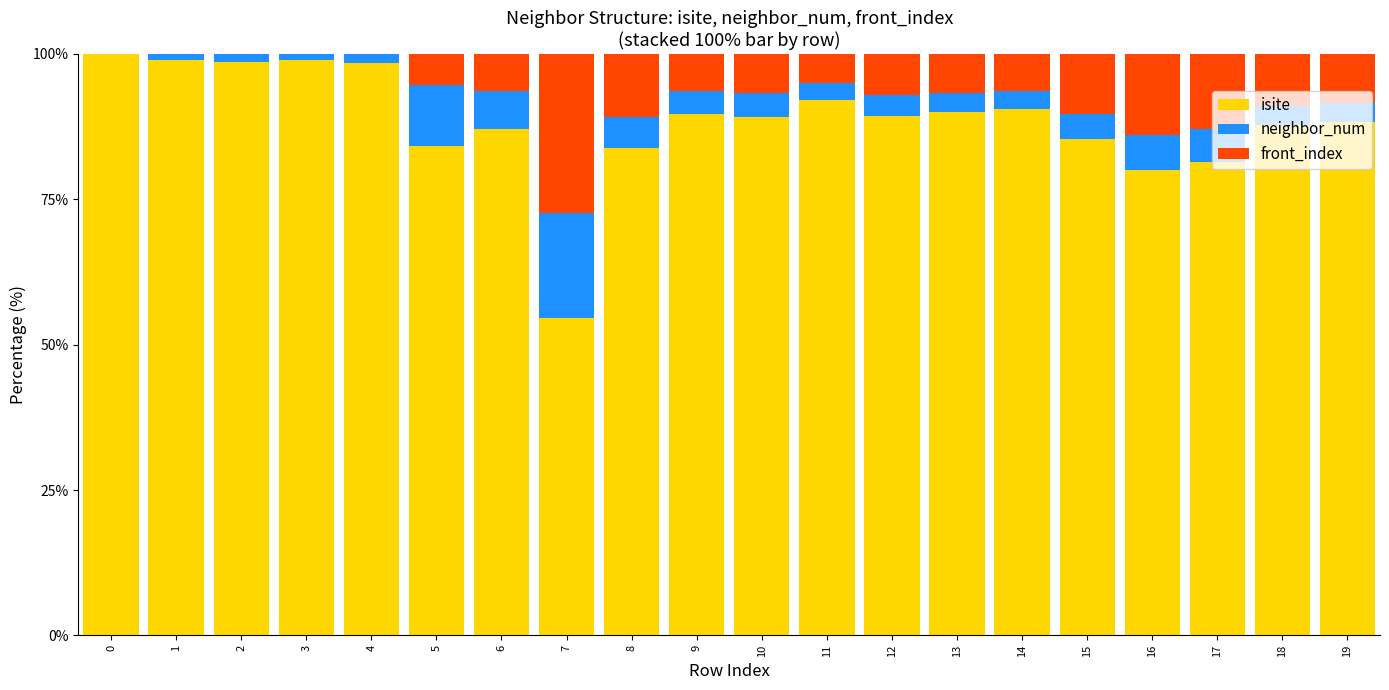

Does the chart contain stacked bars?

Yes